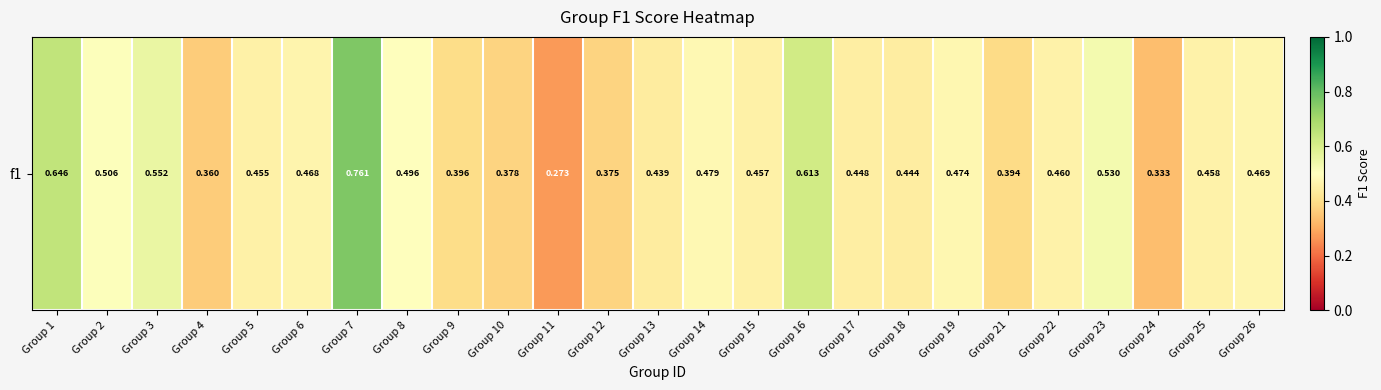

What is the sum of all values?

11.7